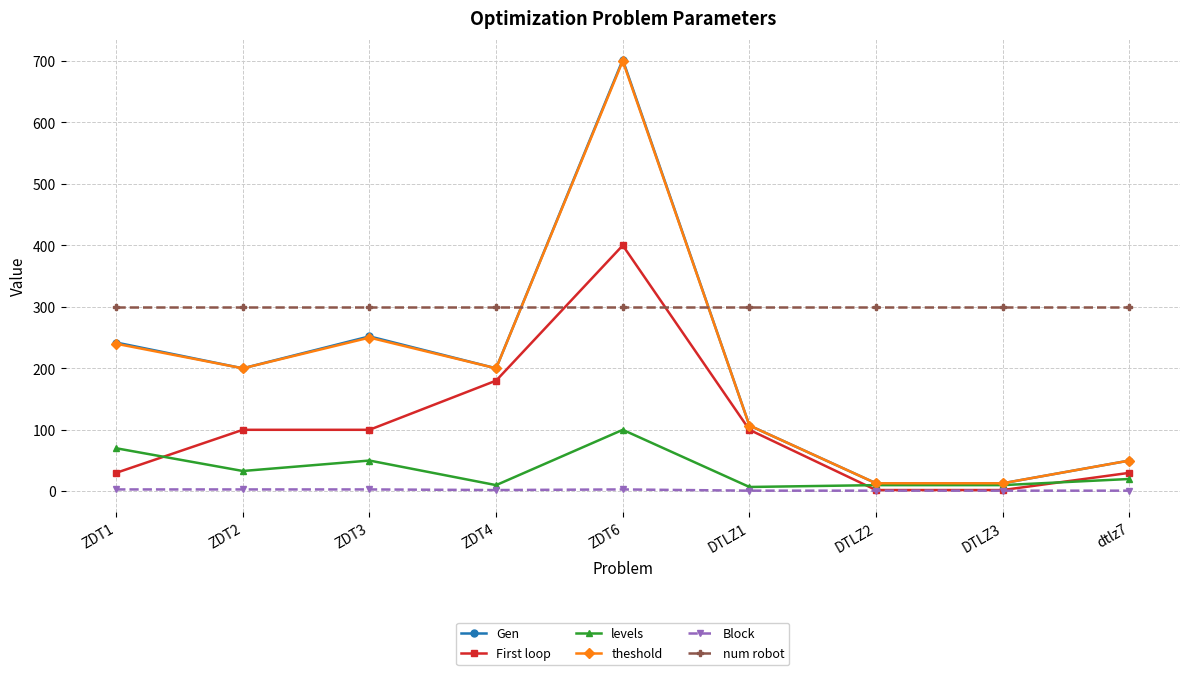

What is the difference between the second highest and second lowest values in the Block series?

2